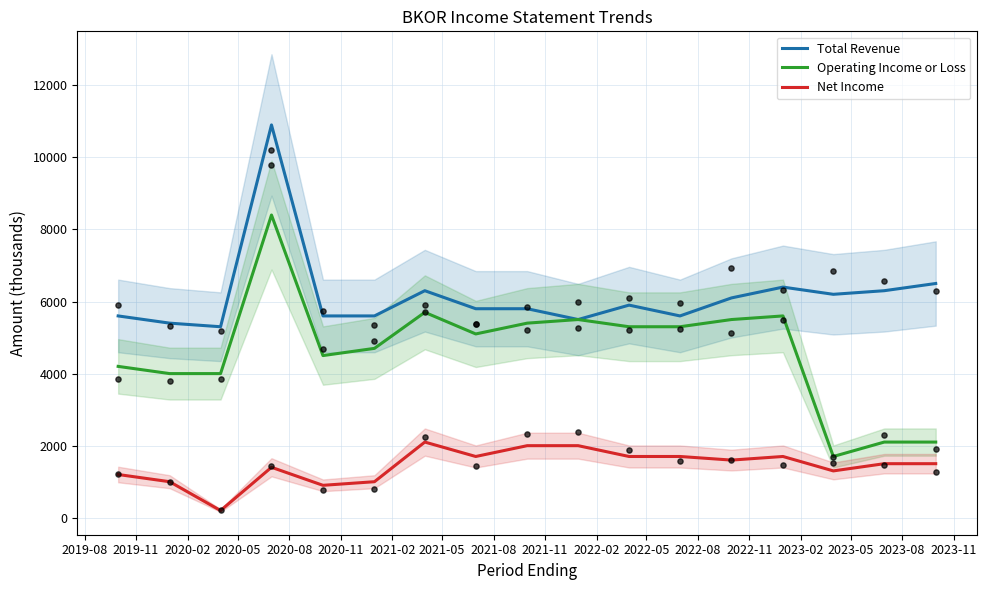

At how many categories does at least one series exceed 6072?

7